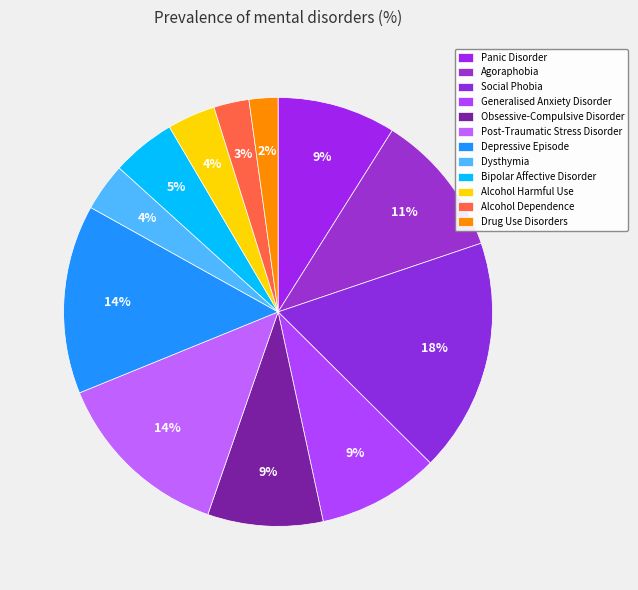

Which category has the biggest portion of the pie?

Social Phobia